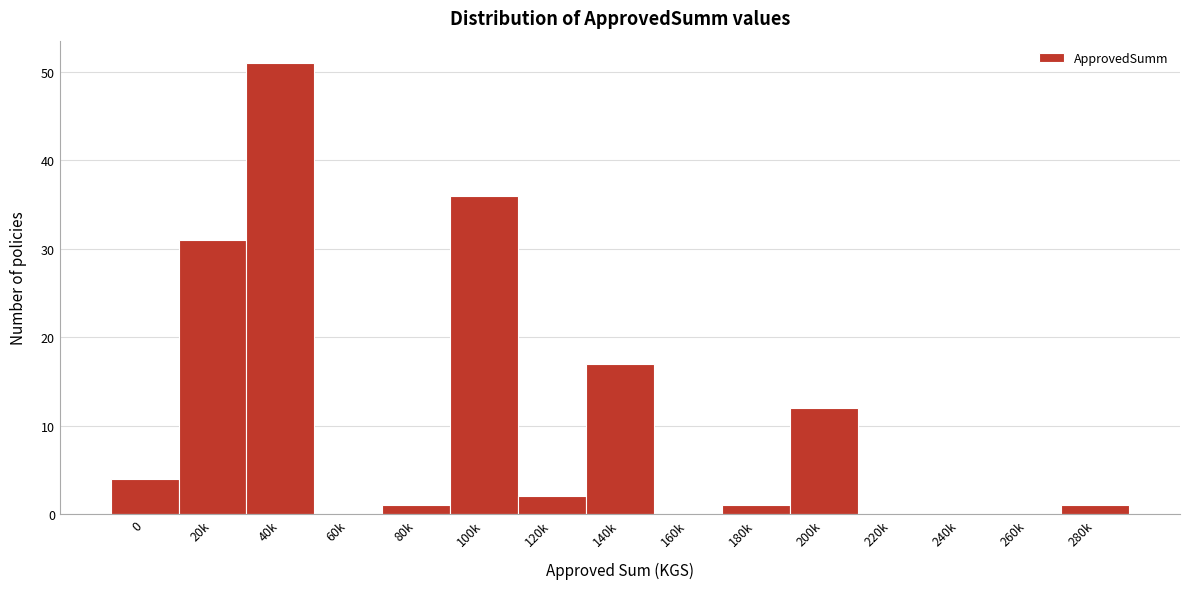

Reading left to right, transcribe all the data shown in this chart.

0=4	20k=31	40k=51	60k=0	80k=1	100k=36	120k=2	140k=17	160k=0	180k=1	200k=12	220k=0	240k=0	260k=0	280k=1